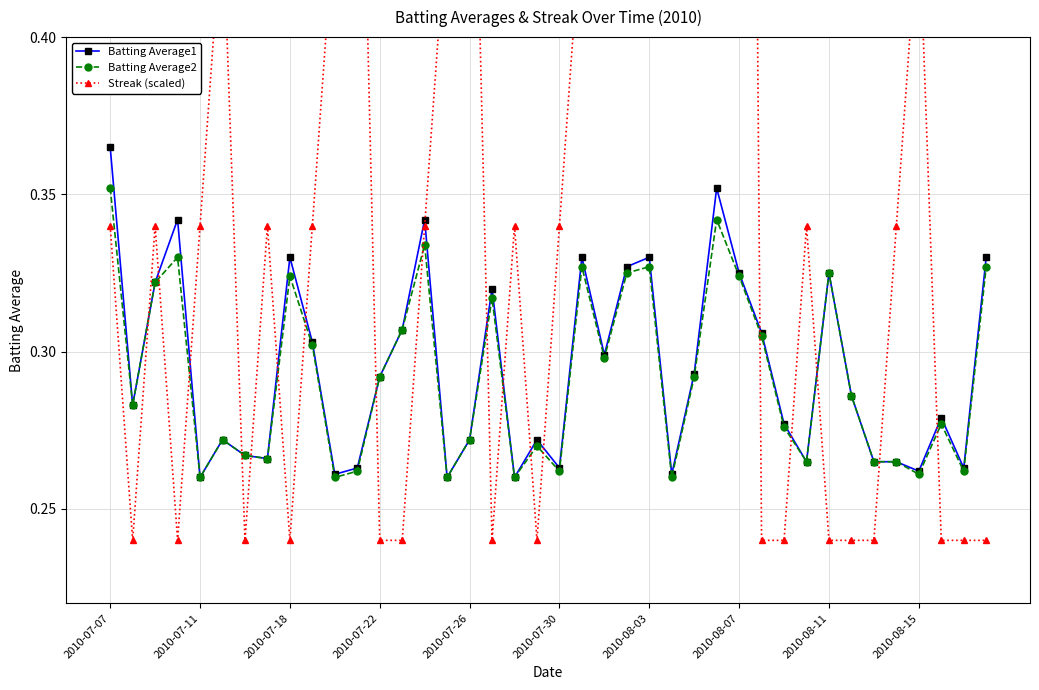

How many Batting Average1 values are between 0 and 1?

40